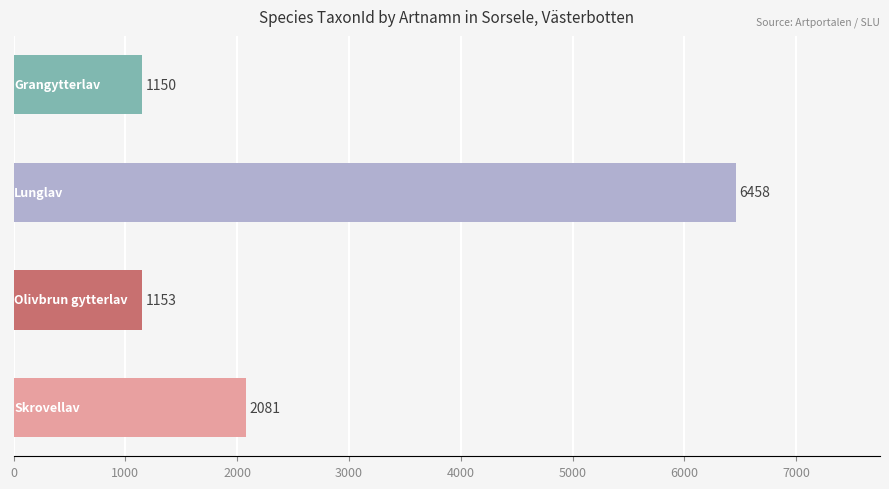

What is the sum of all values?

10842